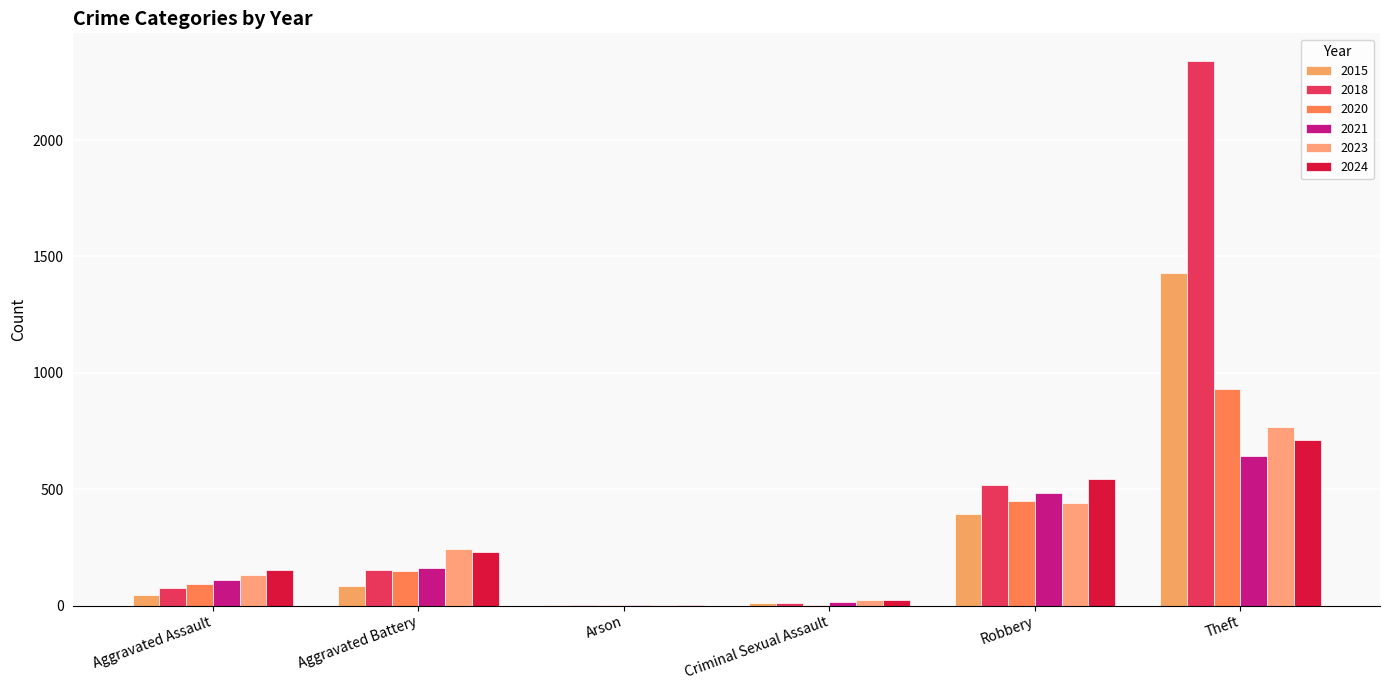

What is the label of the 5th bar from the right?

Aggravated Battery